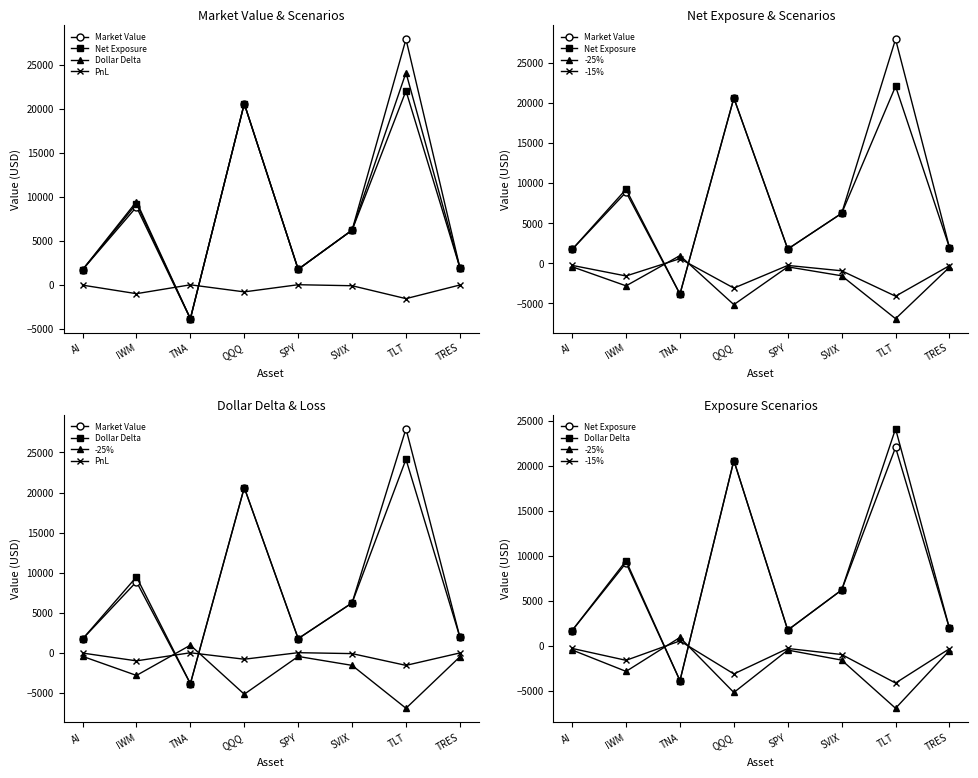

What is the label of the 2nd point from the left?

IWM